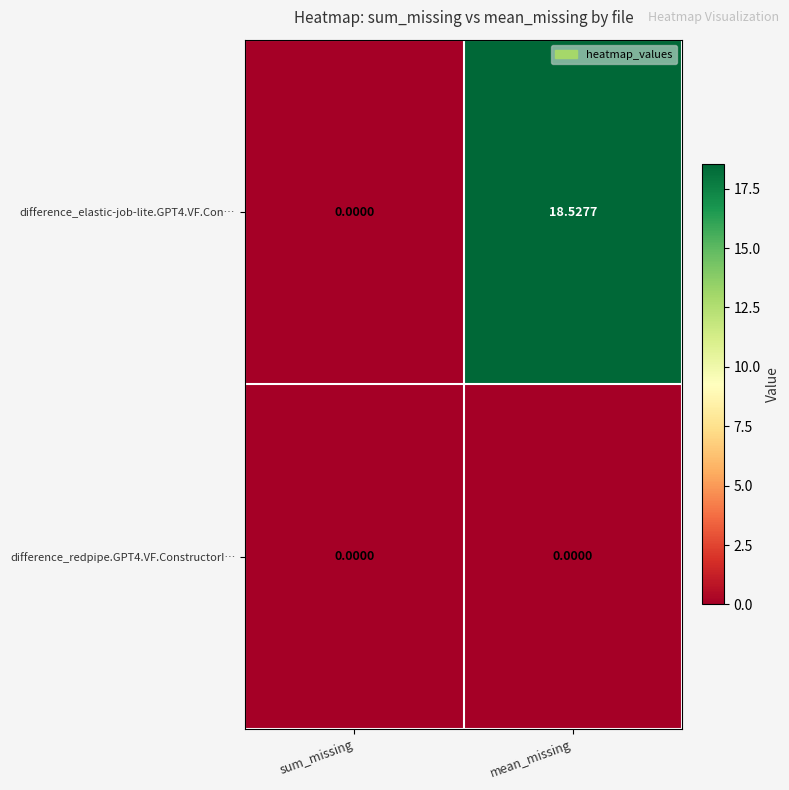

Between sum_missing and mean_missing, which series saw the biggest shift?

difference_elastic-job-lite.GPT4.VF.Con…